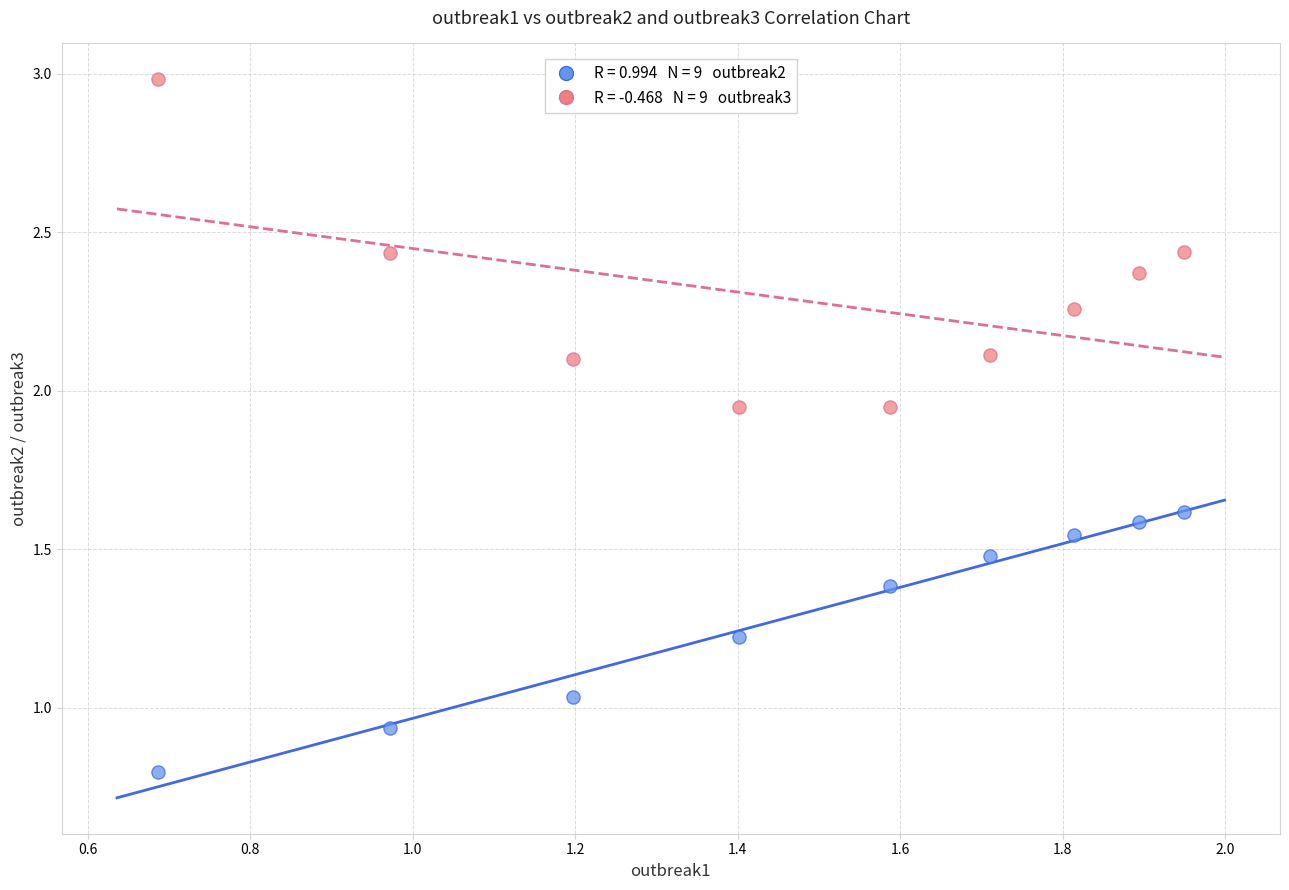

Across all data points, what is the range of X values (max minus min)?

1.3